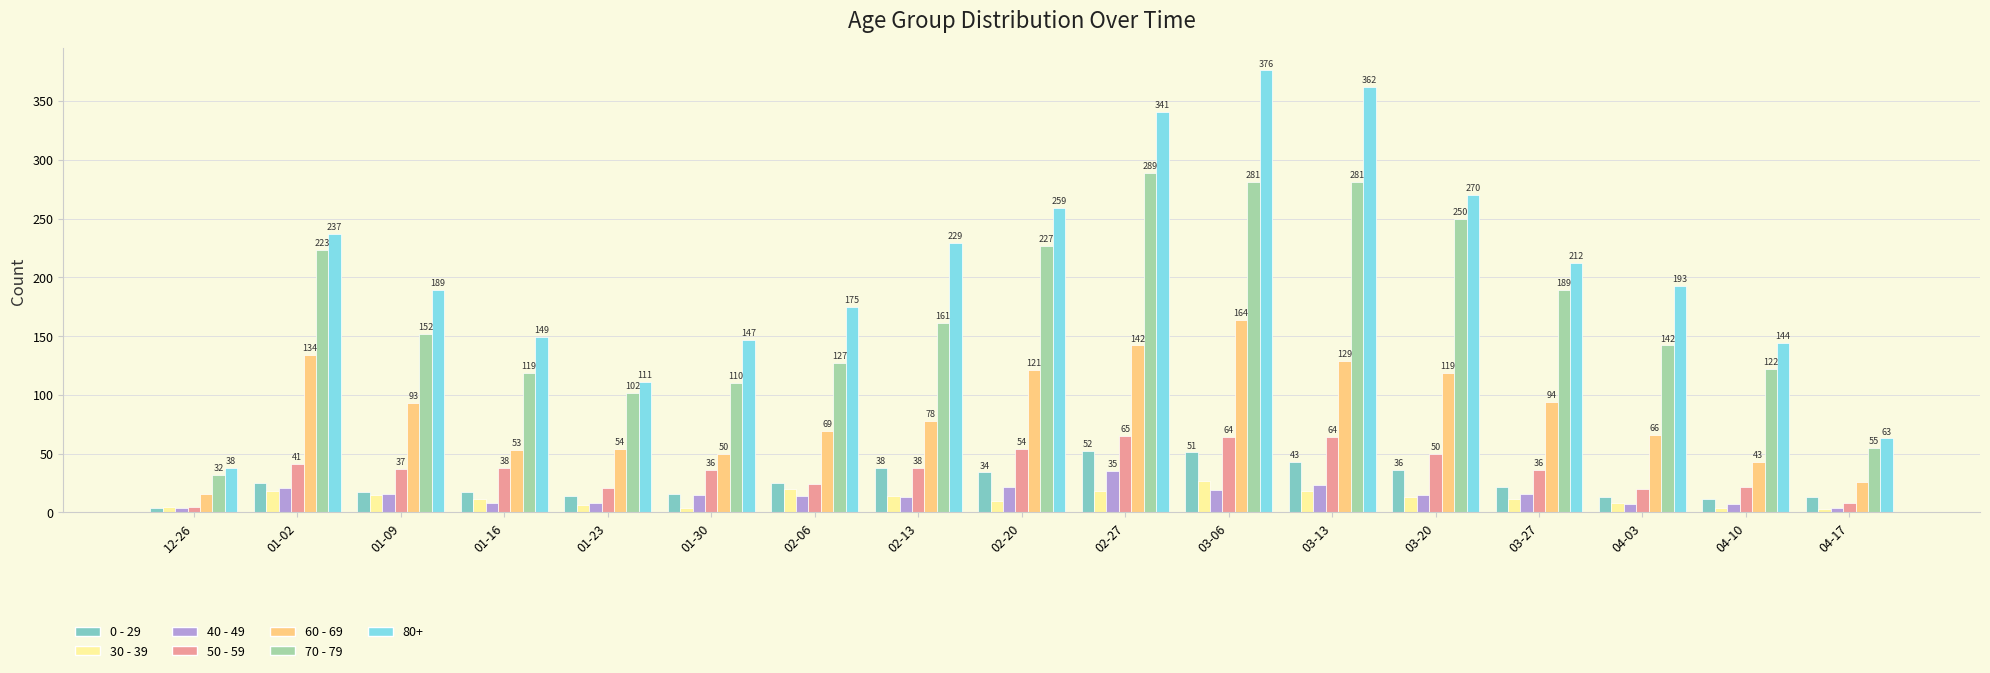

The 70 - 79 series shows 45 at 02-06. True or false?

False